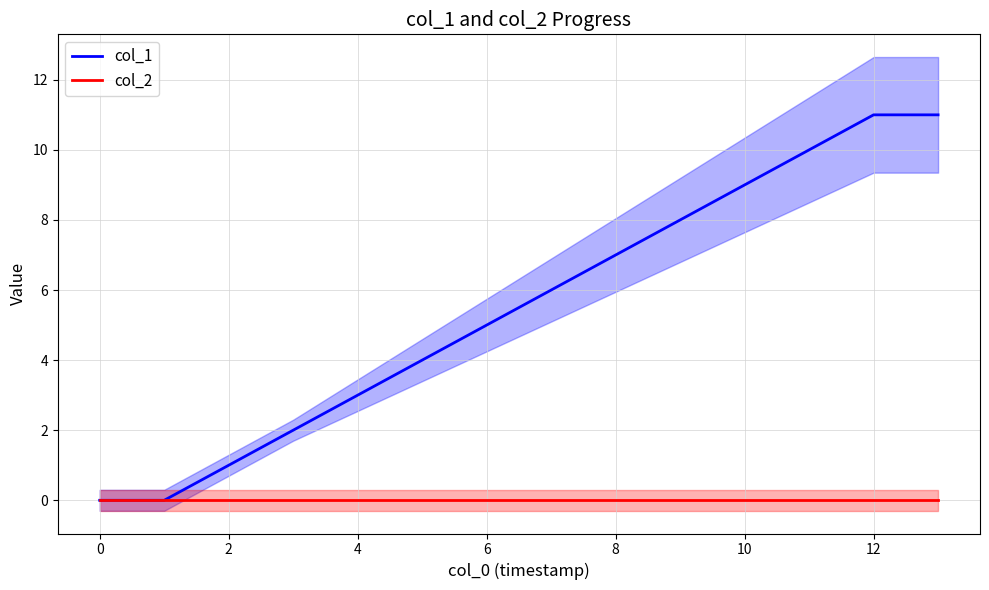

At how many categories does at least one series exceed 3?

9